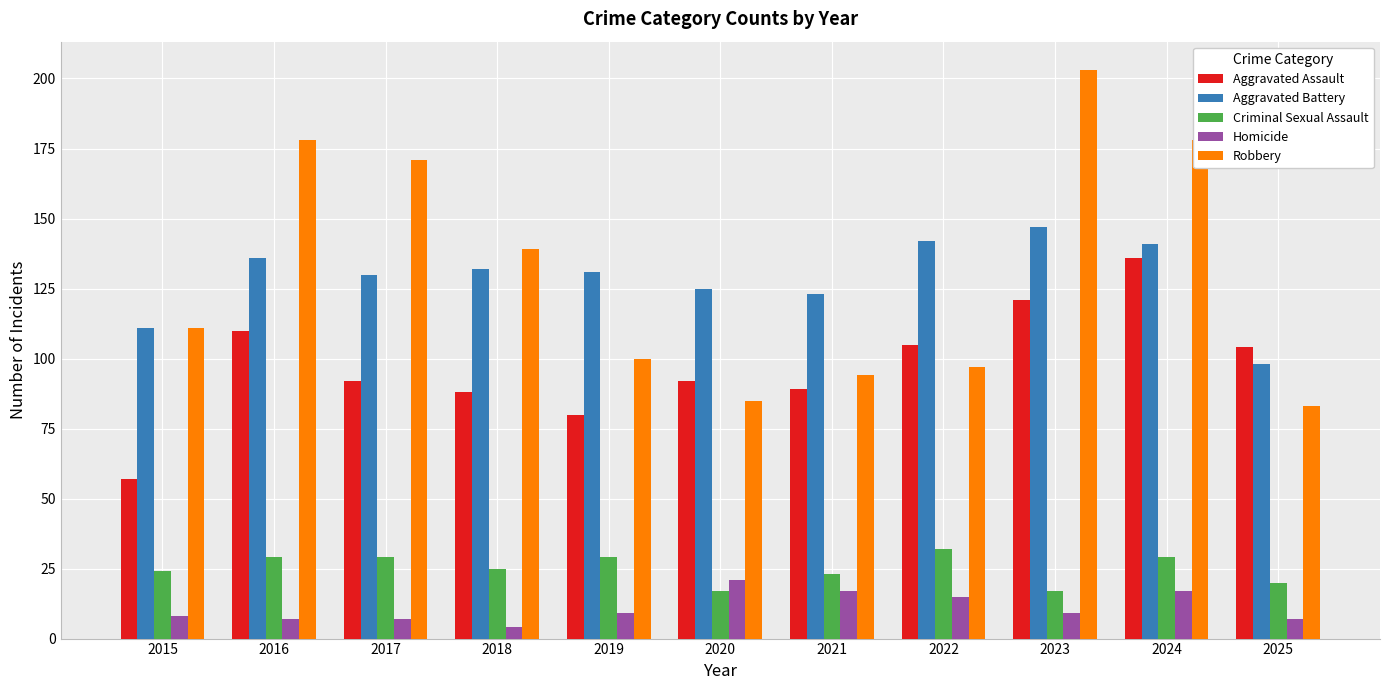

What is the difference between the maximum and minimum values in the Criminal Sexual Assault series?

15